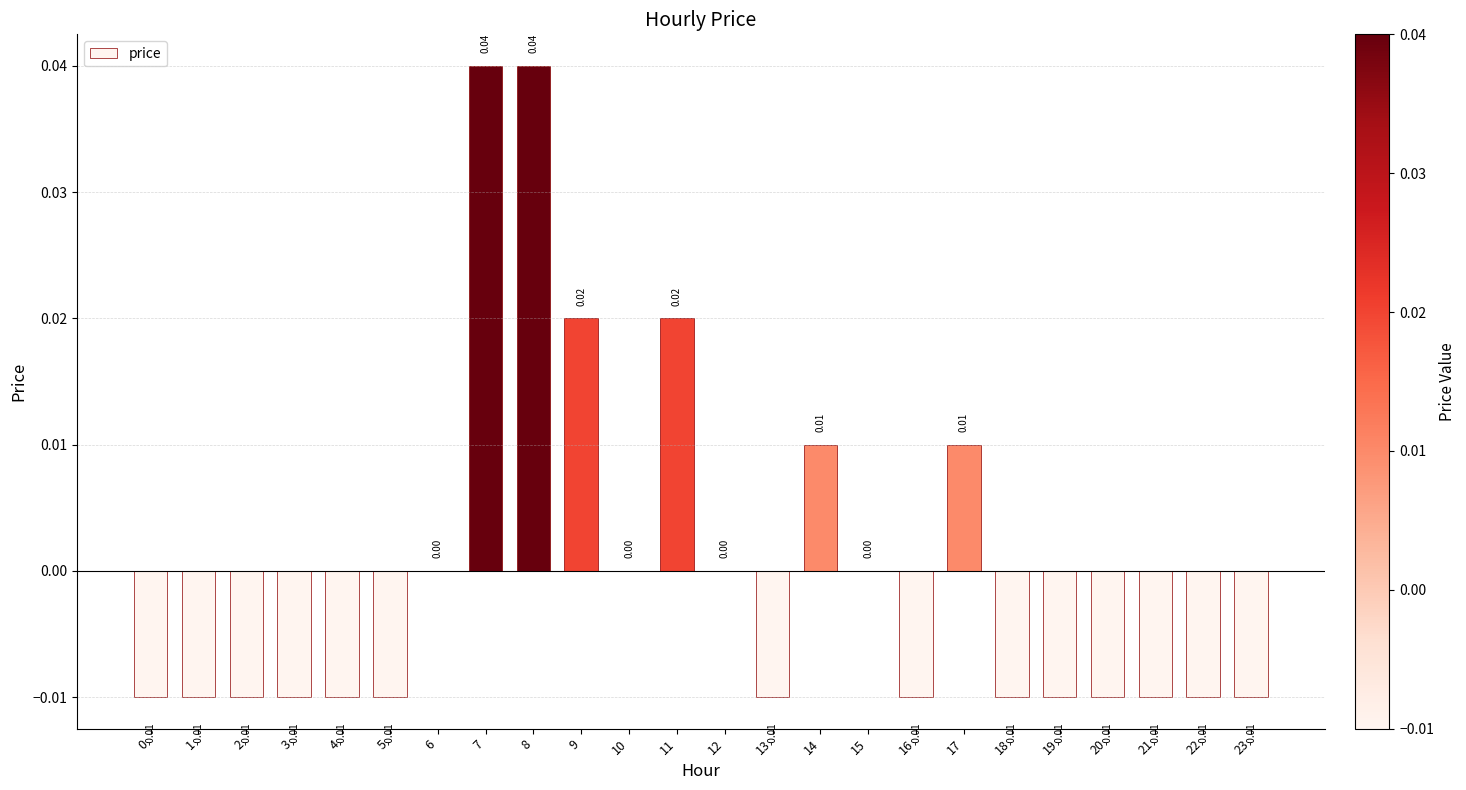

Between 8 and 10, which is larger?

8